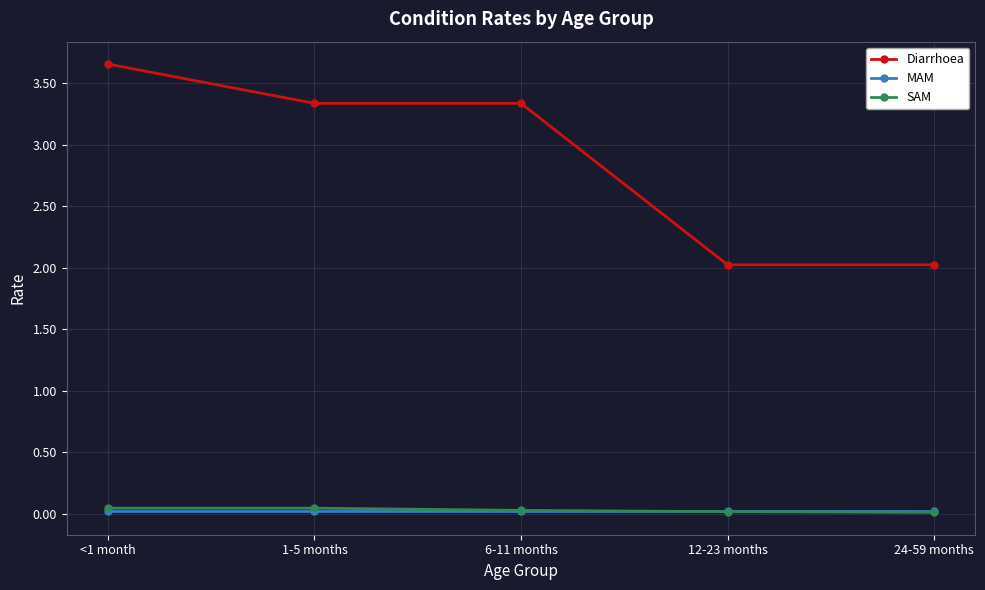

Where does the Diarrhoea series first go above 3?

<1 month